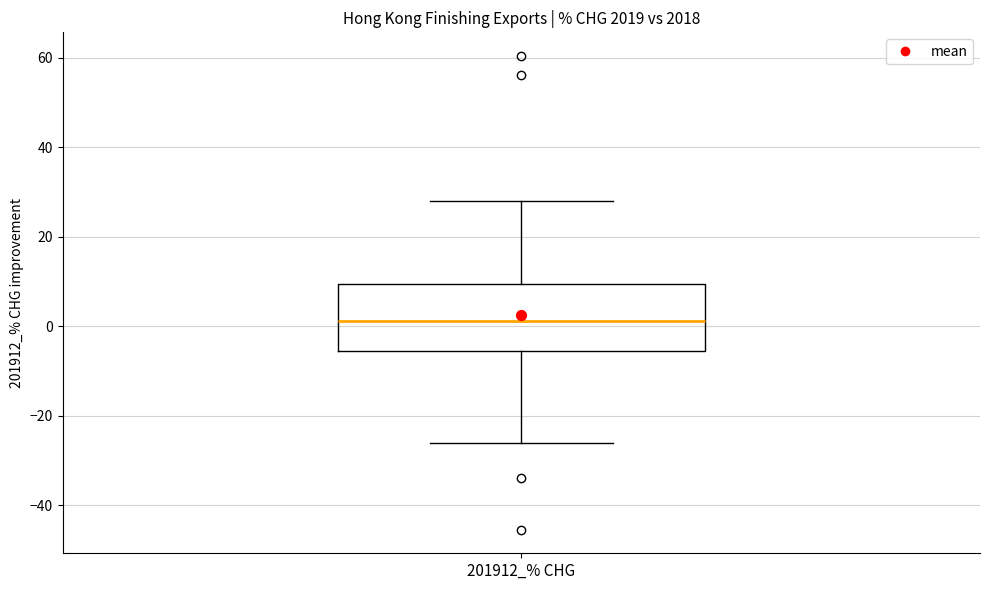

Transcribe this box plot: give where the median line is, the range the box spans, and where the two whiskers end, as read against the y-axis. The values are not printed on the chart, so give them approximately, as read against the axis.

median 2, box -6 to 10, whiskers -26 to 28